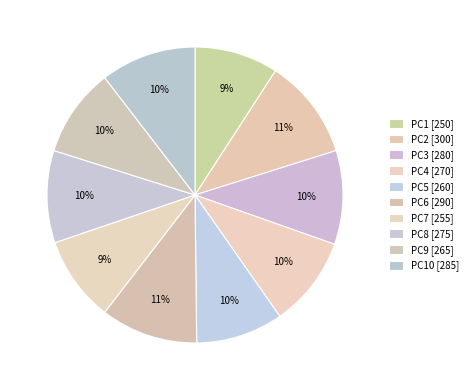

Count the number of slices in the pie.

10